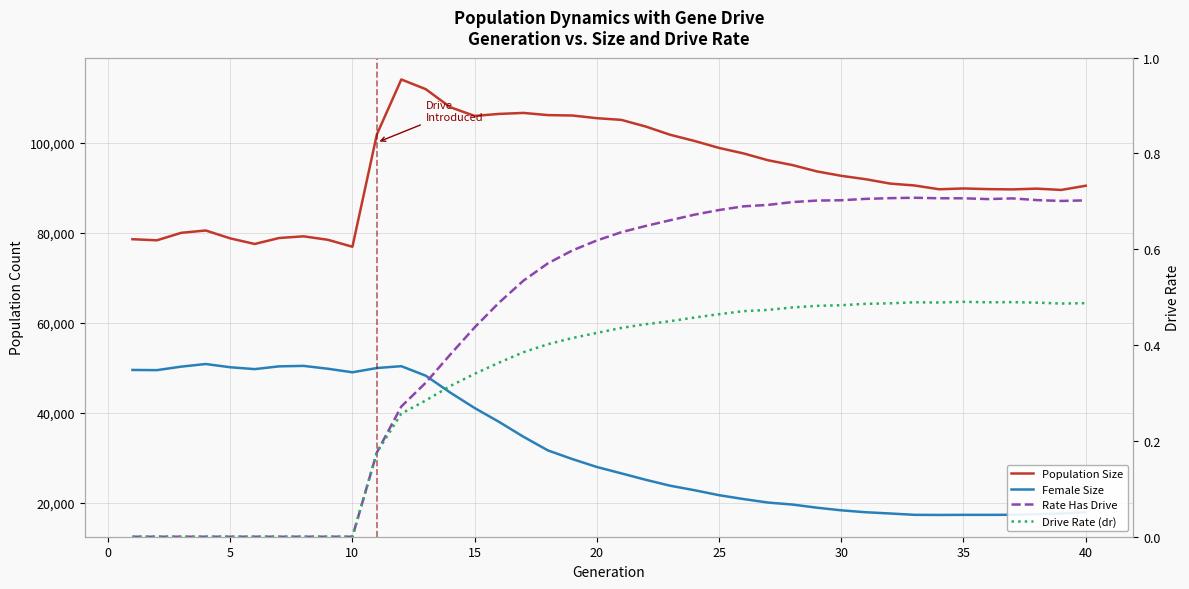

Reading left to right, what are all the values shown in this chart?

Population Size: 78521.0	78279.0	79946.0	80459.0	78711.0	77464.0	78789.0	79162.0	78389.0	76844.0	101799.0	114002.0	111847.0	107850.0	105903.0	106351.0	106571.0	106085.0	105996.0	105400.0	105028.0	103548.0	101717.0	100336.0	98797.0	97577.0	96061.0	94990.0	93586.0	92600.0	91845.0	90877.0	90455.0	89615.0	89793.0	89649.0	89585.0	89754.0	89467.0	90394.0
Female Size: 49485.0	49442.0	50225.0	50803.0	50083.0	49670.0	50284.0	50387.0	49750.0	48964.0	49913.0	50322.0	48206.0	44470.0	41030.0	37949.0	34637.0	31610.0	29685.0	27932.0	26518.0	25091.0	23771.0	22769.0	21668.0	20809.0	20031.0	19592.0	18892.0	18307.0	17880.0	17604.0	17305.0	17280.0	17301.0	17300.0	17319.0	17463.0	17603.0	17899.0
Rate Has Drive: 0.0	0.0	0.0	0.0	0.0	0.0	0.0	0.0	0.0	0.0	0.2	0.3	0.3	0.4	0.4	0.5	0.5	0.6	0.6	0.6	0.6	0.6	0.7	0.7	0.7	0.7	0.7	0.7	0.7	0.7	0.7	0.7	0.7	0.7	0.7	0.7	0.7	0.7	0.7	0.7
Drive Rate (dr): 0.0	0.0	0.0	0.0	0.0	0.0	0.0	0.0	0.0	0.0	0.2	0.3	0.3	0.3	0.3	0.4	0.4	0.4	0.4	0.4	0.4	0.4	0.4	0.5	0.5	0.5	0.5	0.5	0.5	0.5	0.5	0.5	0.5	0.5	0.5	0.5	0.5	0.5	0.5	0.5